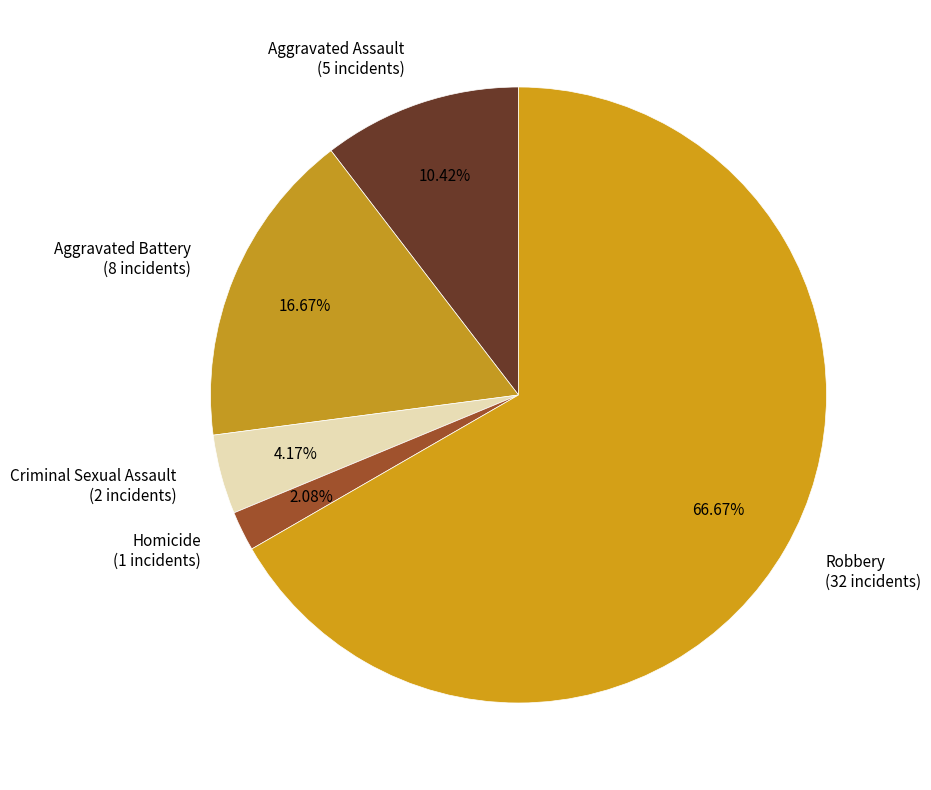

How many segments does this pie chart have?

5